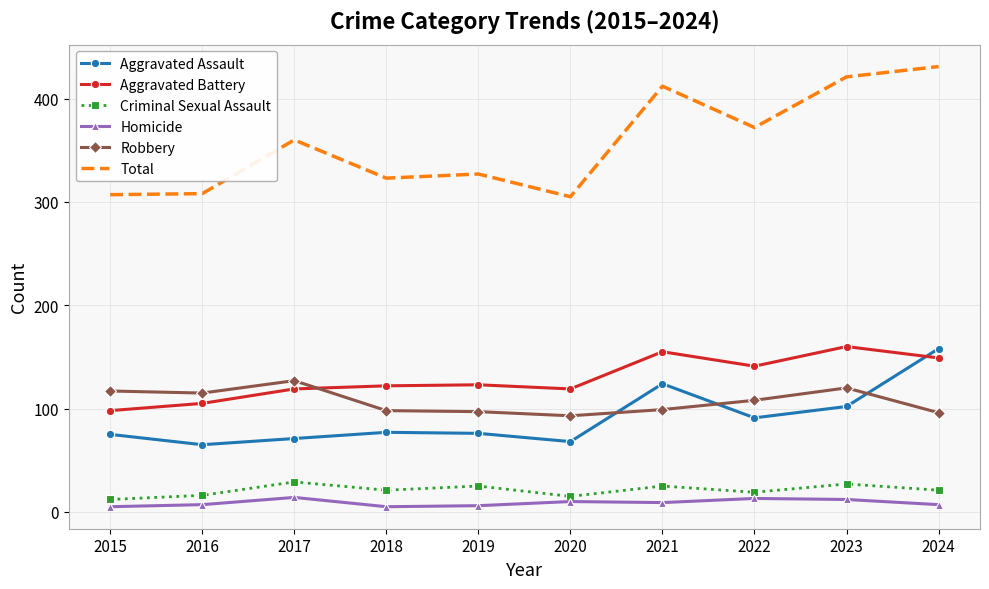

How many values in the Criminal Sexual Assault series are below 21?

4